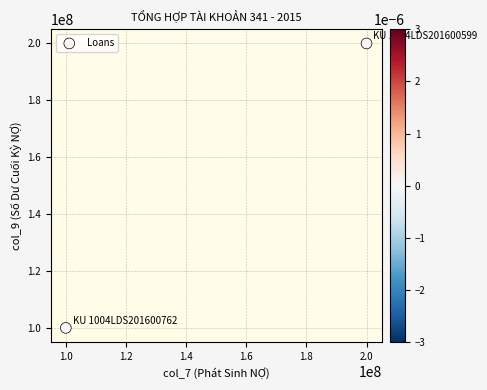

What is the average Y value?

150000000